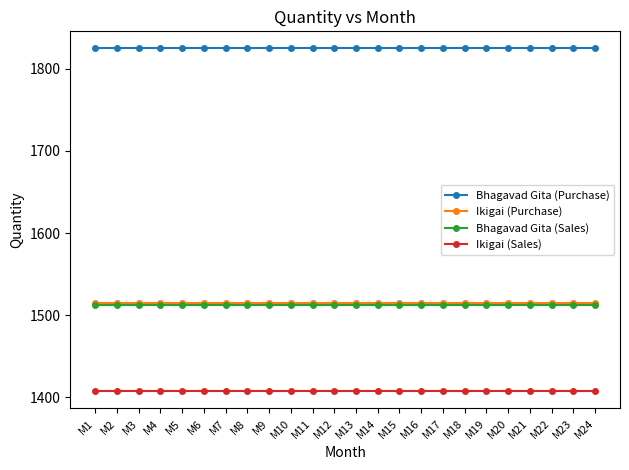

What is the maximum value shown in the chart?

1825